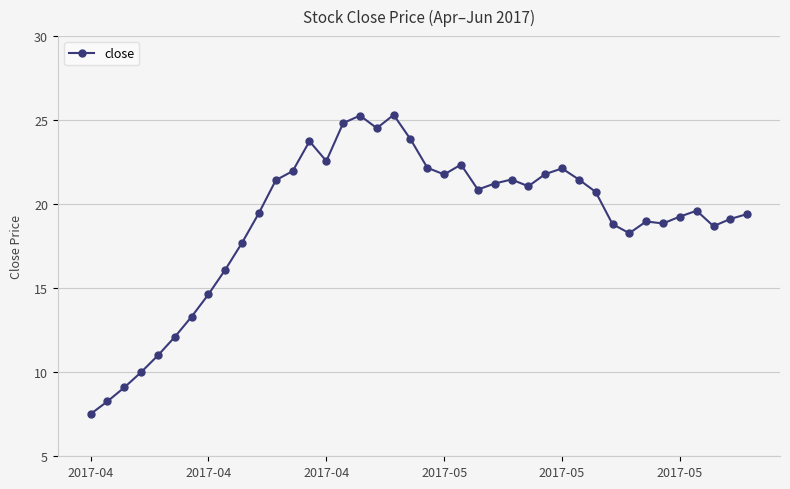

True or false: there are more than 1 points higher than both neighbors.

True